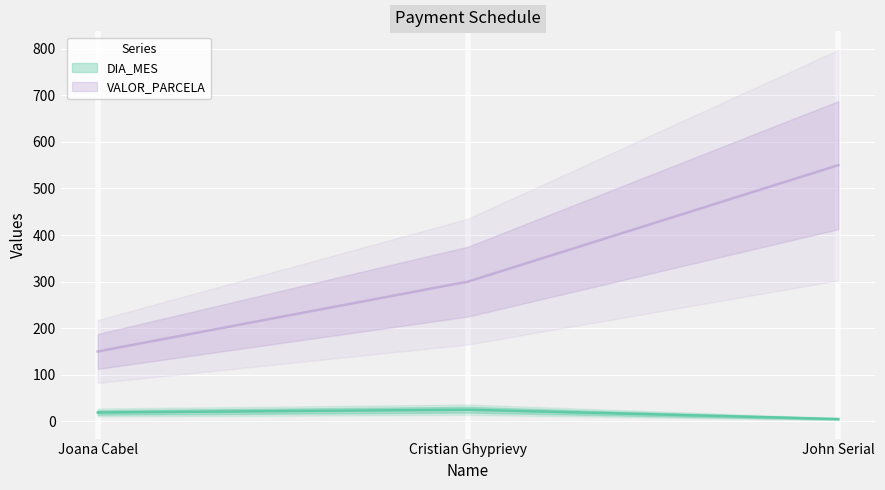

List the labels in order of DIA_MES value, smallest first.

John Serial, Joana Cabel, Cristian Ghyprievy